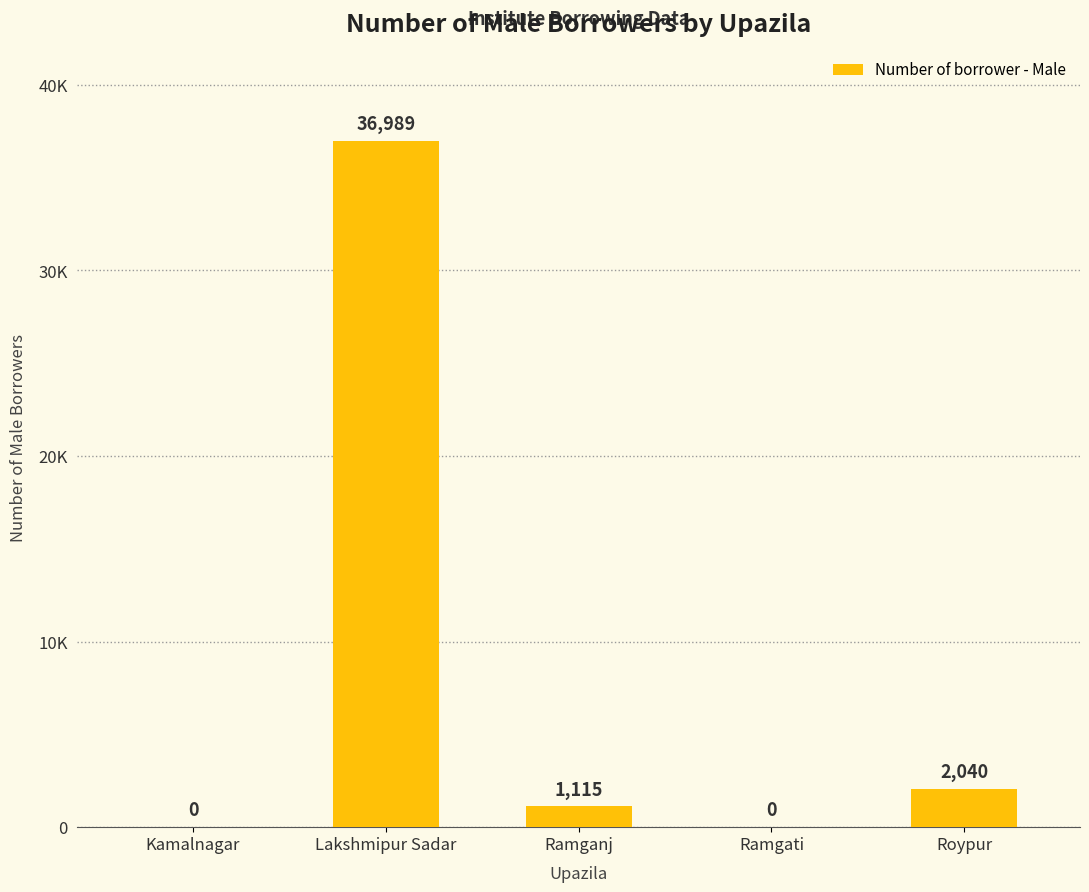

What is the label of the 3rd bar from the right?

Ramganj